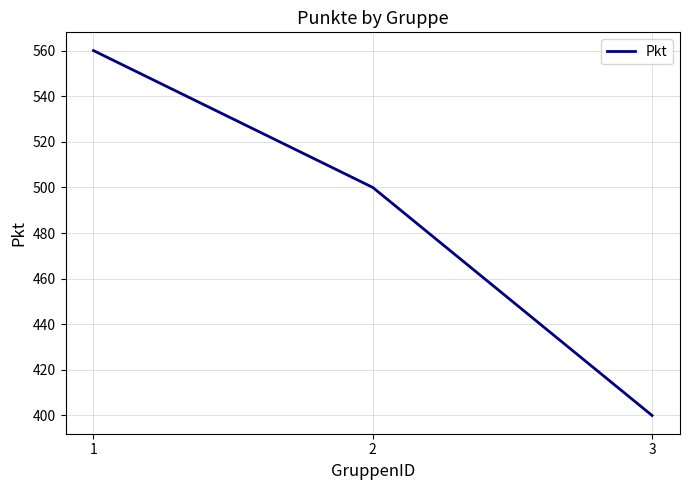

List the labels in order of value, smallest first.

3, 2, 1